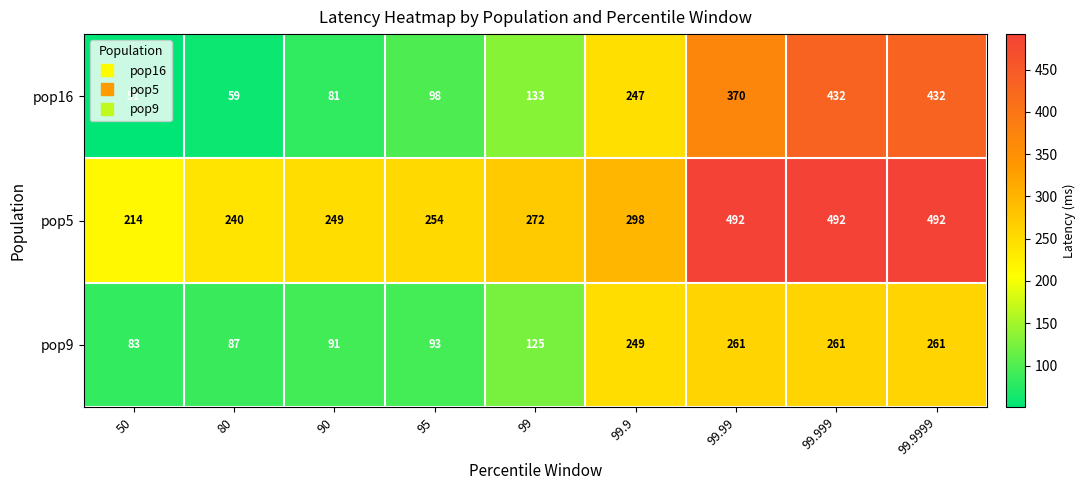

How many values in the pop5 series are below 272?

4